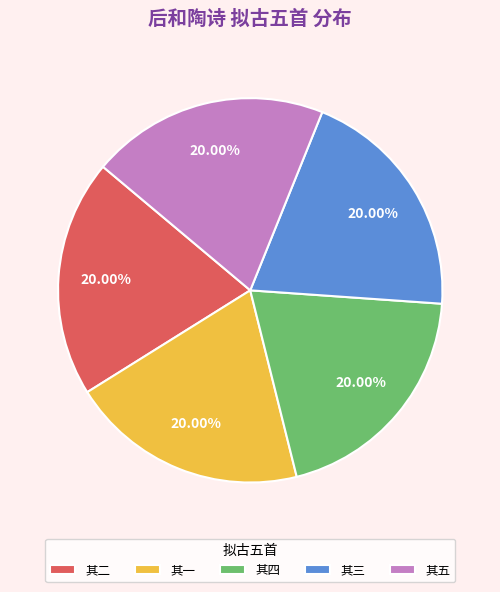

What is the ratio of the value at 其二 to the value at 其四?

1.0